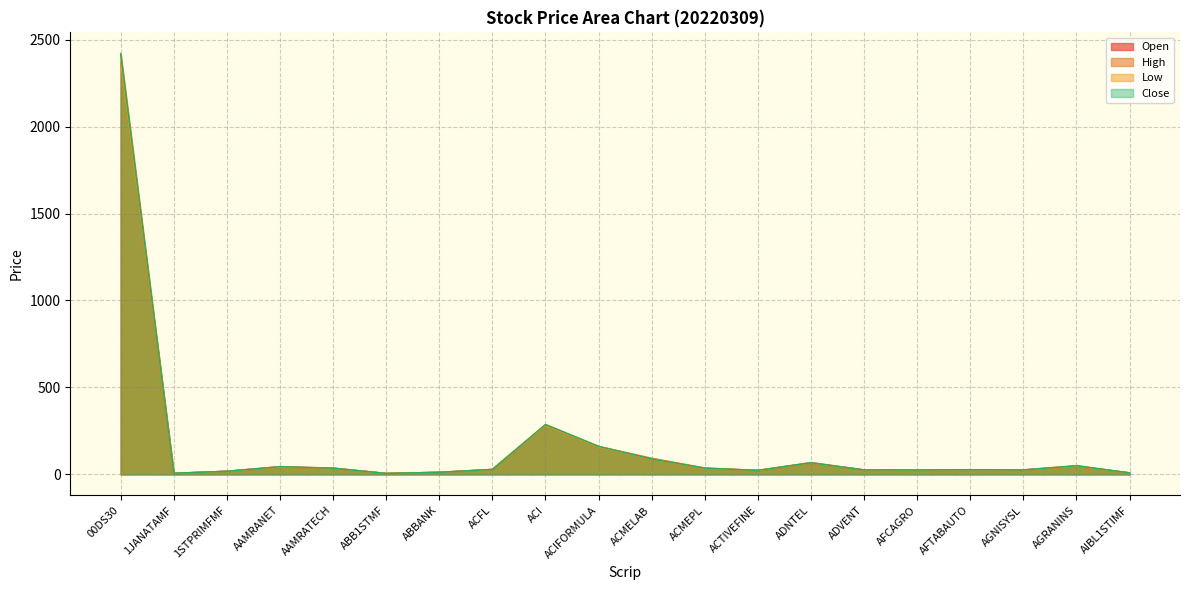

True or false: High has more than 2 points higher than both neighbors.

True